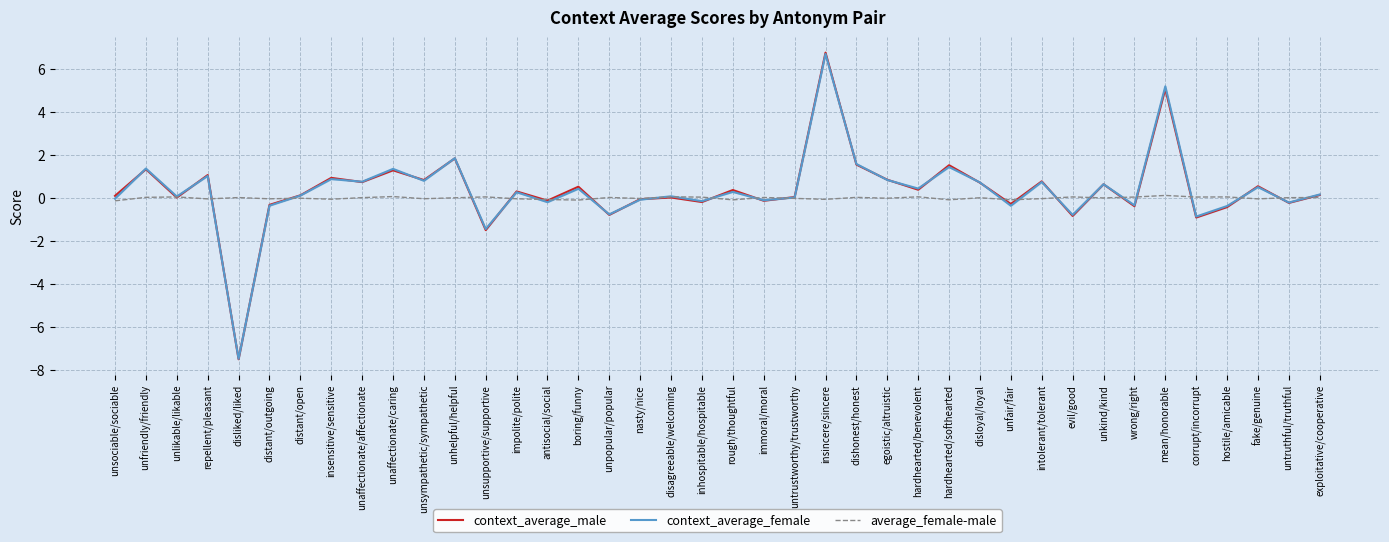

What is the spread (max minus min) of values at exploitative/cooperative?

0.1